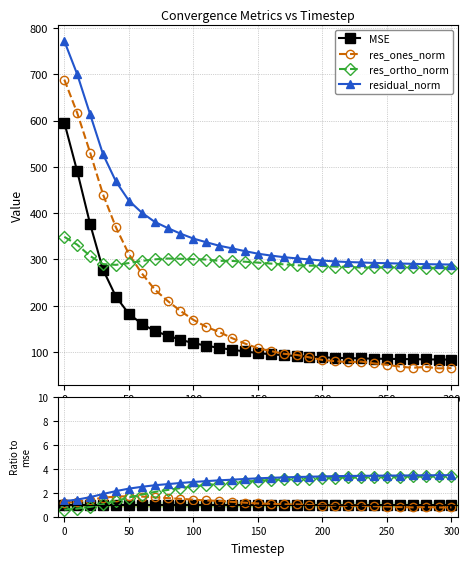

How many times do res_ortho_norm and res_ones_norm cross each other?

1